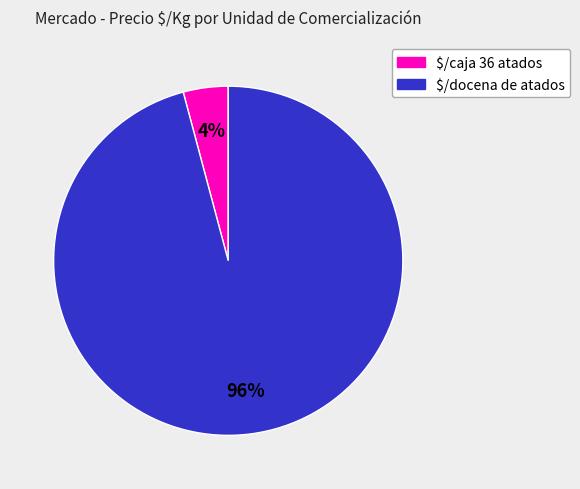

Does $/caja 36 atados account for over 50% of the chart?

No